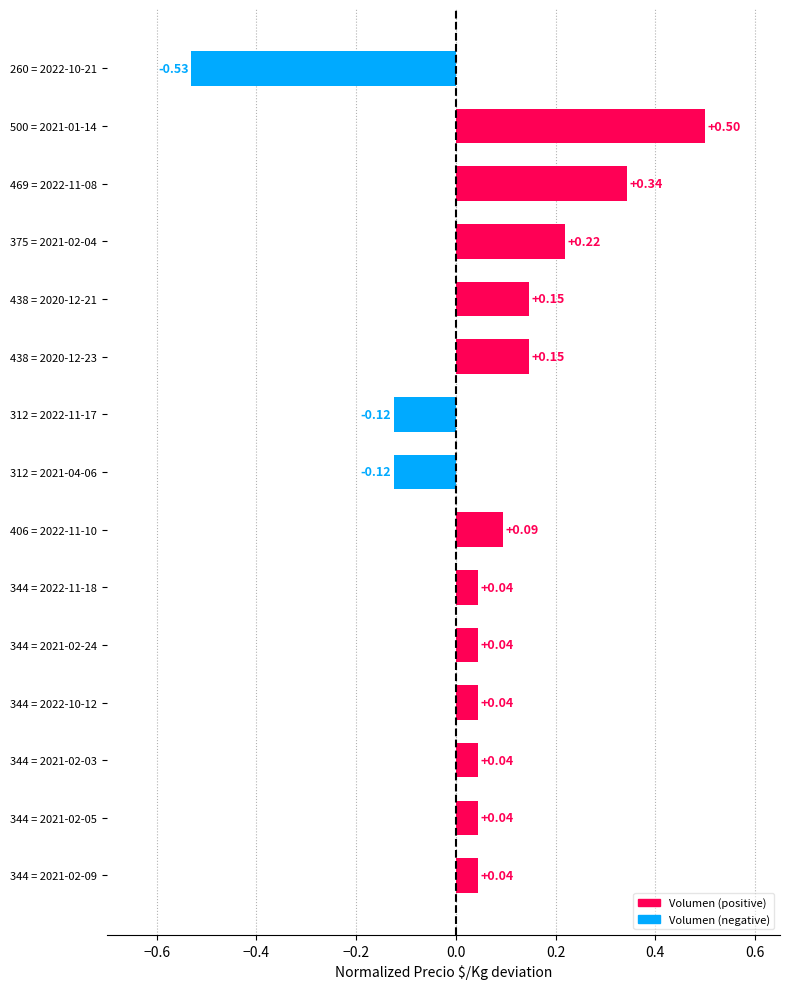

Which has a higher value, 406 = 2022-11-10 or 469 = 2022-11-08?

469 = 2022-11-08